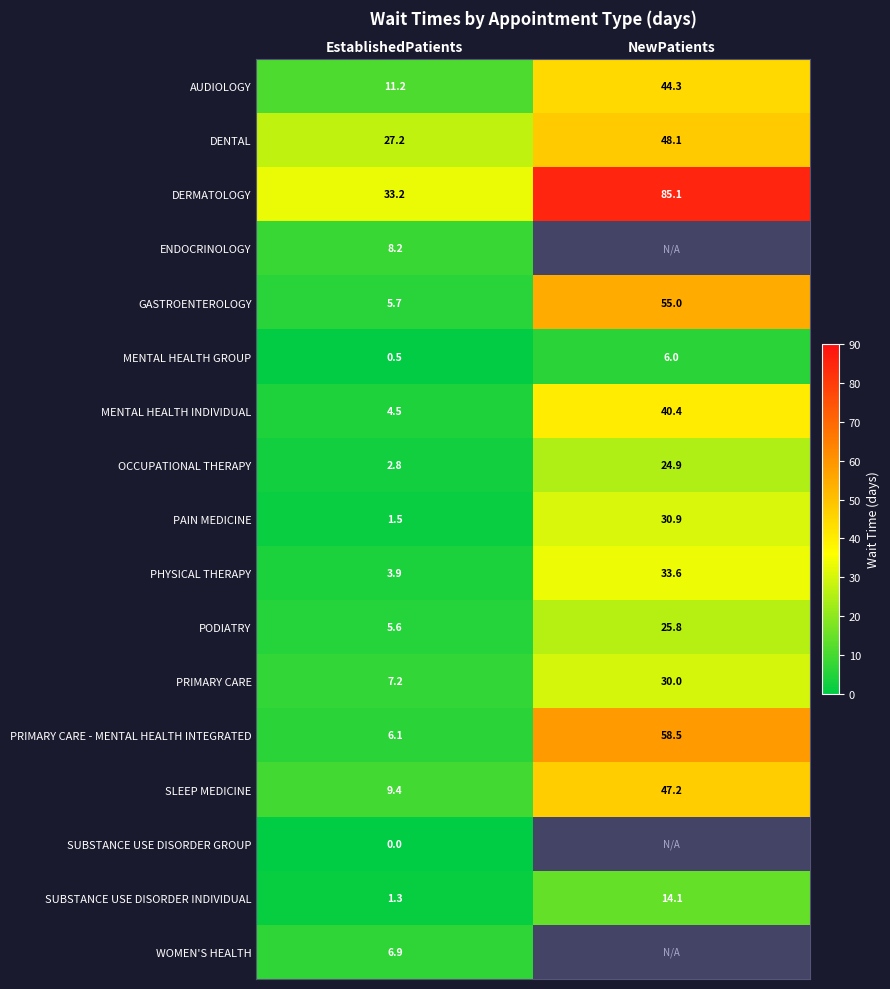

What is the difference between the DENTAL values at EstablishedPatients and NewPatients?

20.9